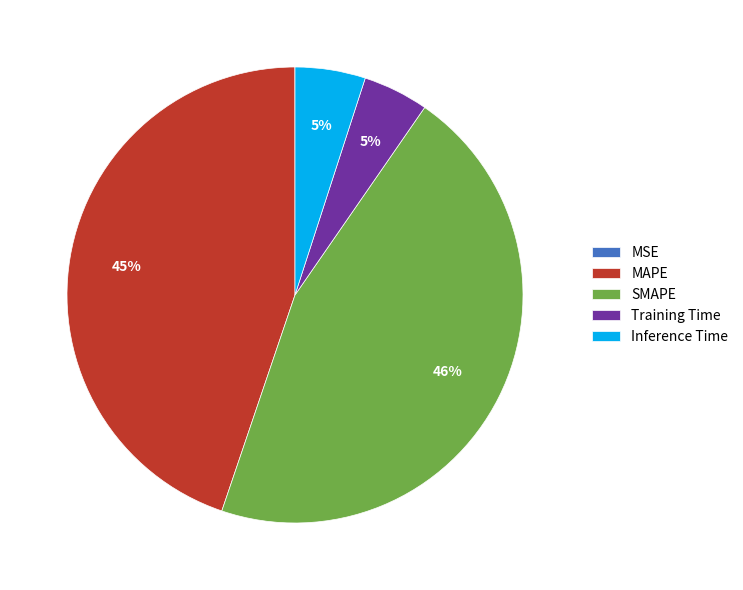

The Inference Time slice represents 5% of the pie. True or false?

True